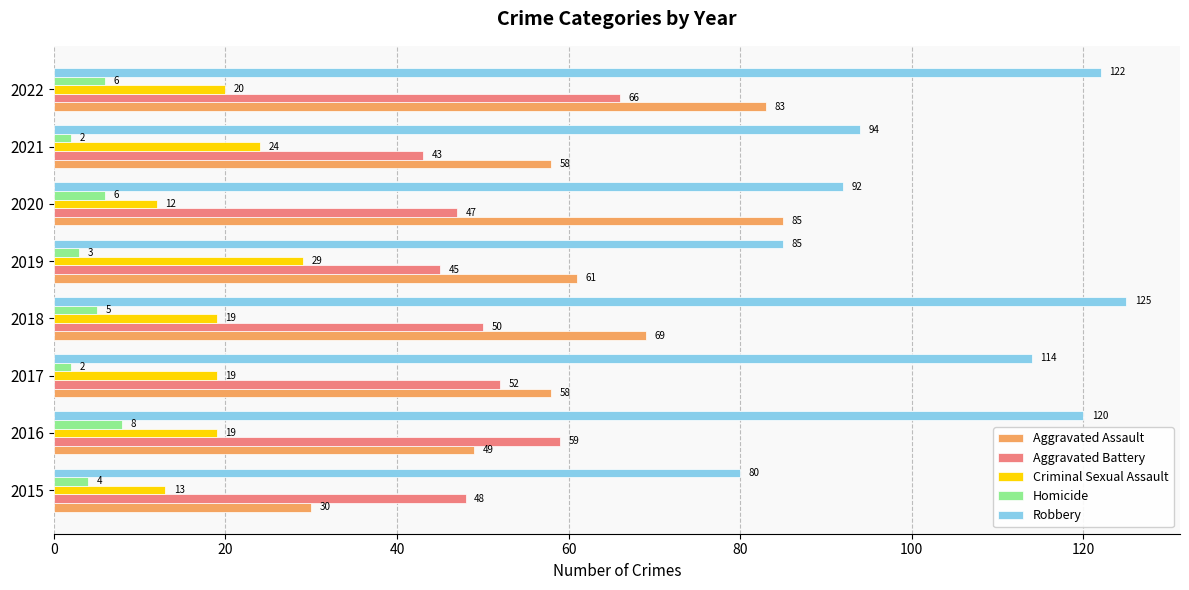

The Criminal Sexual Assault series shows 13 at 2022. True or false?

False